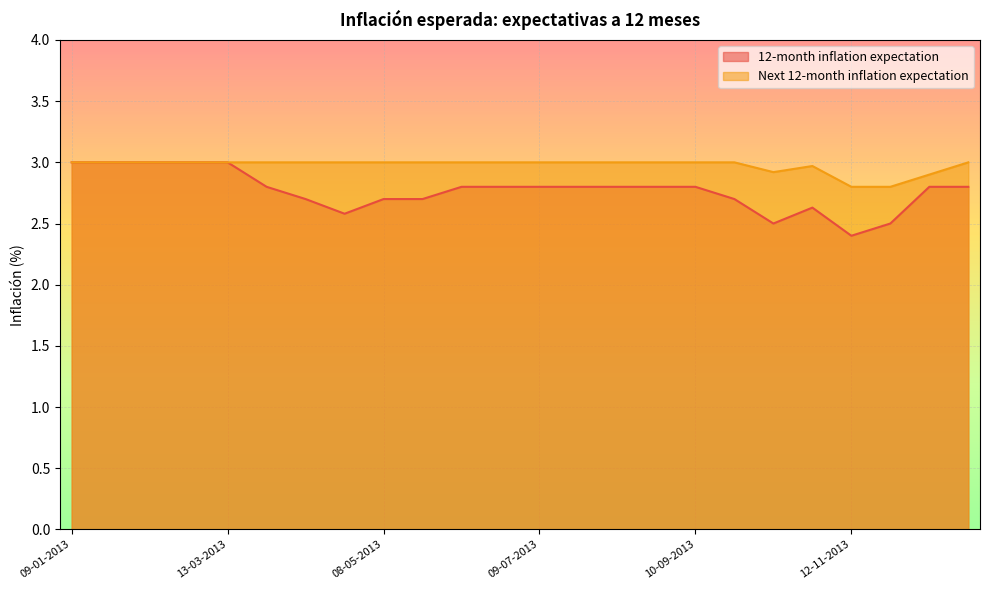

Reading left to right, what are all the values shown in this chart?

12-month inflation expectation: 09-01-2013=3.0	23-01-2013=3.0	13-02-2013=3.0	27-02-2013=3.0	13-03-2013=3.0	27-03-2013=2.8	10-04-2013=2.7	24-04-2013=2.6	08-05-2013=2.7	22-05-2013=2.7	12-06-2013=2.8	25-06-2013=2.8	09-07-2013=2.8	23-07-2013=2.8	13-08-2013=2.8	27-08-2013=2.8	10-09-2013=2.8	24-09-2013=2.7	08-10-2013=2.5	22-10-2013=2.6	12-11-2013=2.4	26-11-2013=2.5	10-12-2013=2.8	24-12-2013=2.8
Next 12-month inflation expectation: 09-01-2013=3.0	23-01-2013=3.0	13-02-2013=3.0	27-02-2013=3.0	13-03-2013=3.0	27-03-2013=3.0	10-04-2013=3.0	24-04-2013=3.0	08-05-2013=3.0	22-05-2013=3.0	12-06-2013=3.0	25-06-2013=3.0	09-07-2013=3.0	23-07-2013=3.0	13-08-2013=3.0	27-08-2013=3.0	10-09-2013=3.0	24-09-2013=3.0	08-10-2013=2.9	22-10-2013=3.0	12-11-2013=2.8	26-11-2013=2.8	10-12-2013=2.9	24-12-2013=3.0